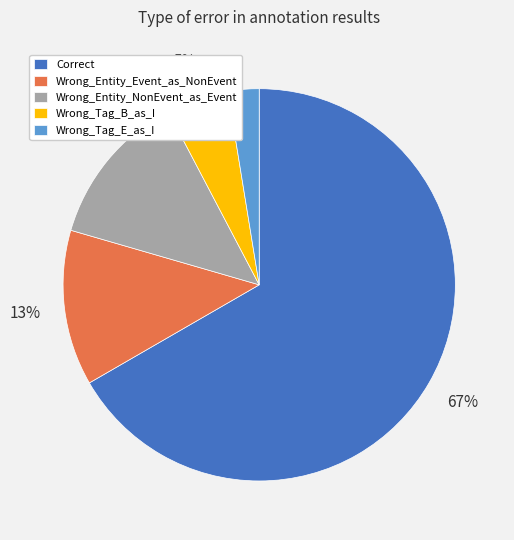

The Wrong_Entity_NonEvent_as_Event slice represents 13% of the pie. True or false?

True